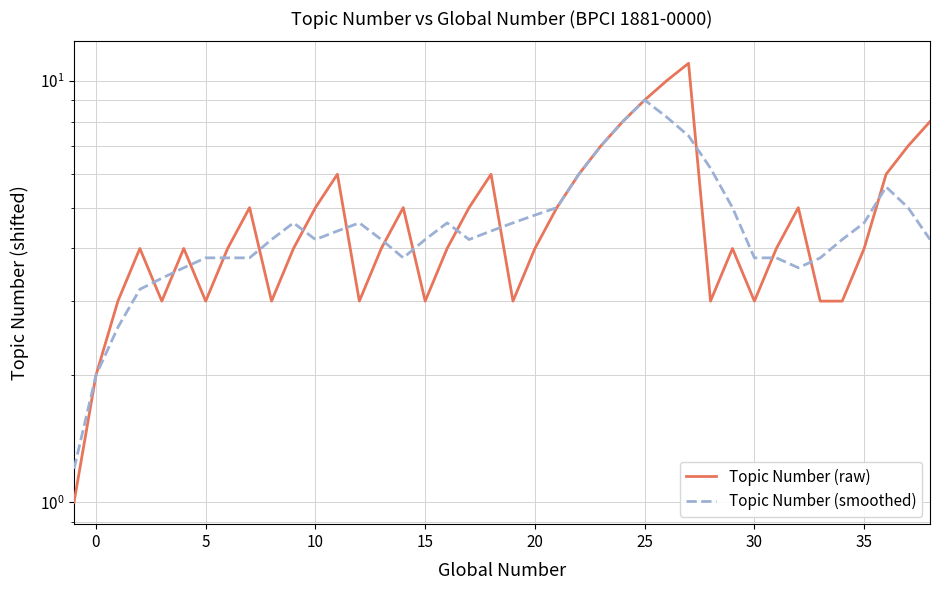

Rank the series by their maximum value, from highest to lowest.

Topic Number (raw), Topic Number (smoothed)